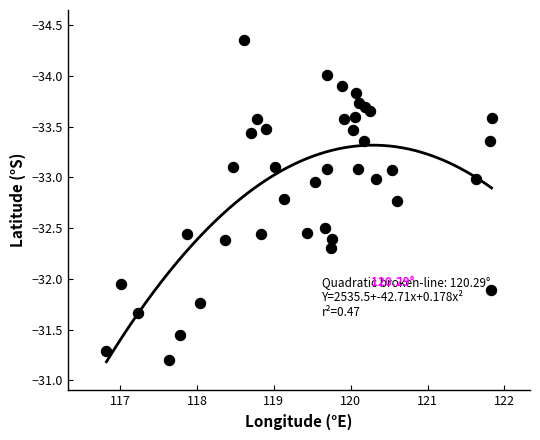

What is the range of X values (max minus min)?

5.0